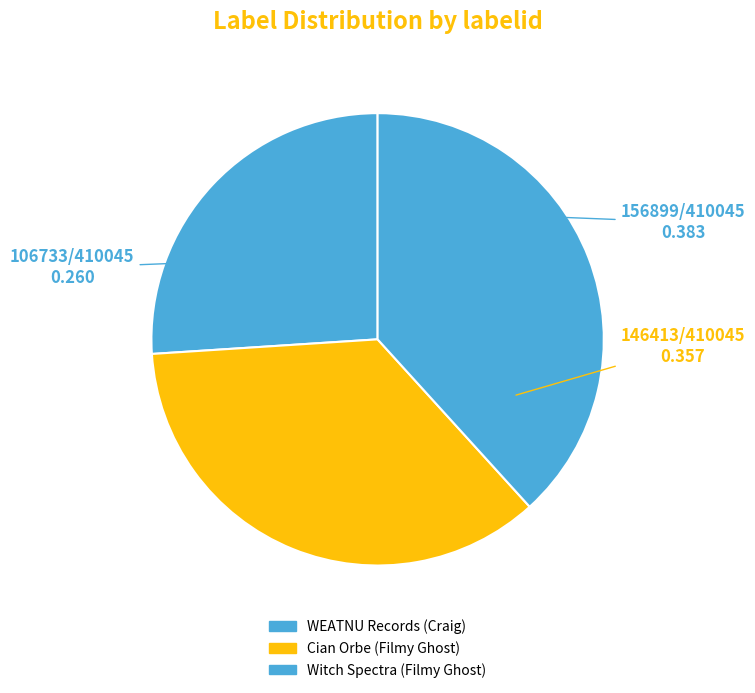

What is the change in value from Cian Orbe (Filmy Ghost) to Witch Spectra (Filmy Ghost)?

+10486